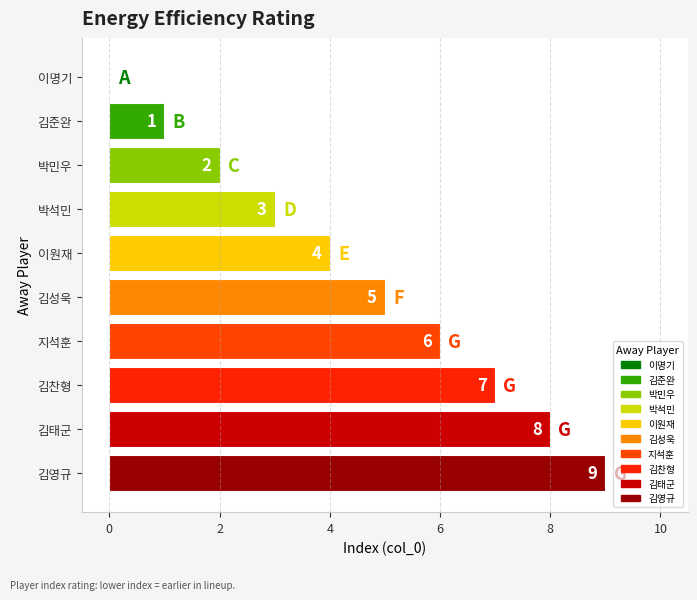

Which has a higher value, 이원재 or 김영규?

김영규